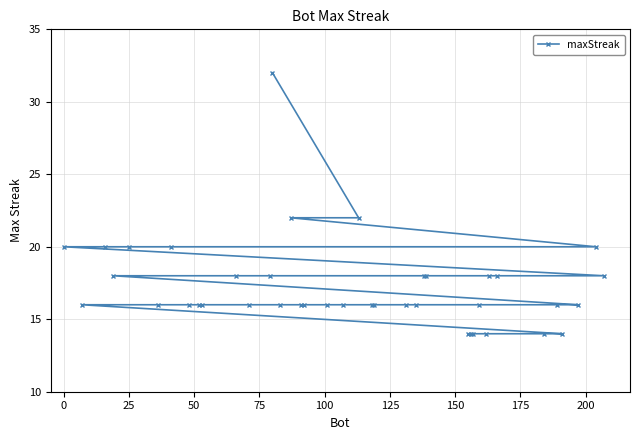

What is the sum of all values?

692